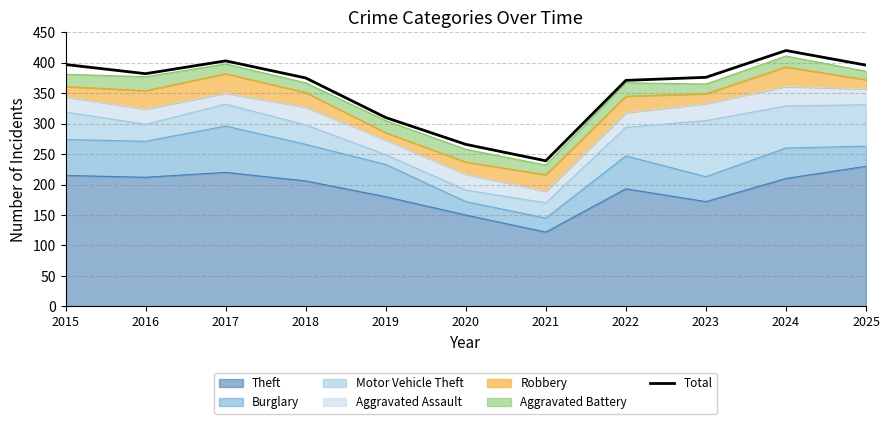

What is the difference between the values at 2022 and 2016?

11